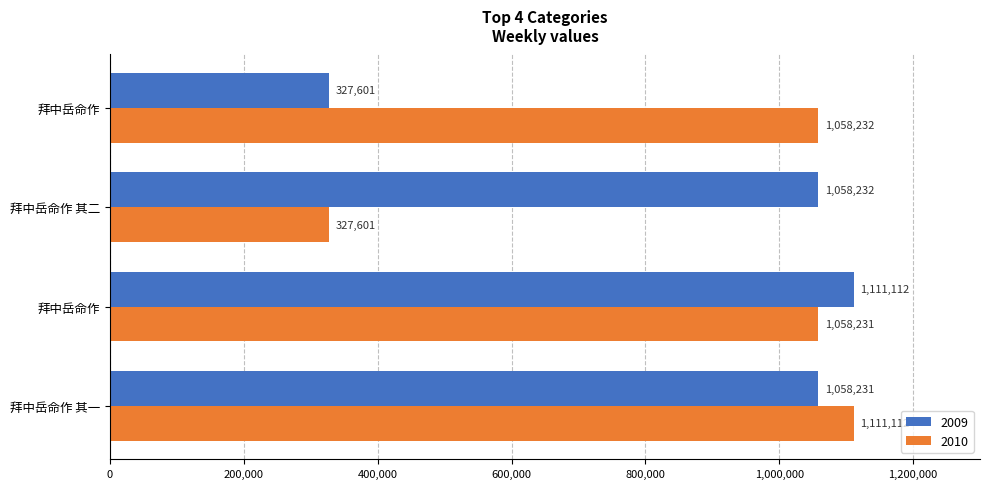

What are all the series names shown in the legend?

2009, 2010